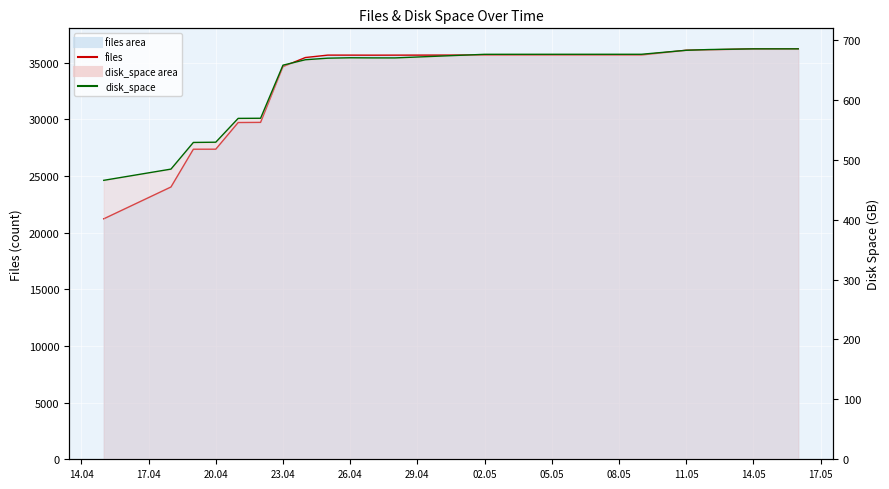

Where is the first local maximum for disk_space (line)?

26.04